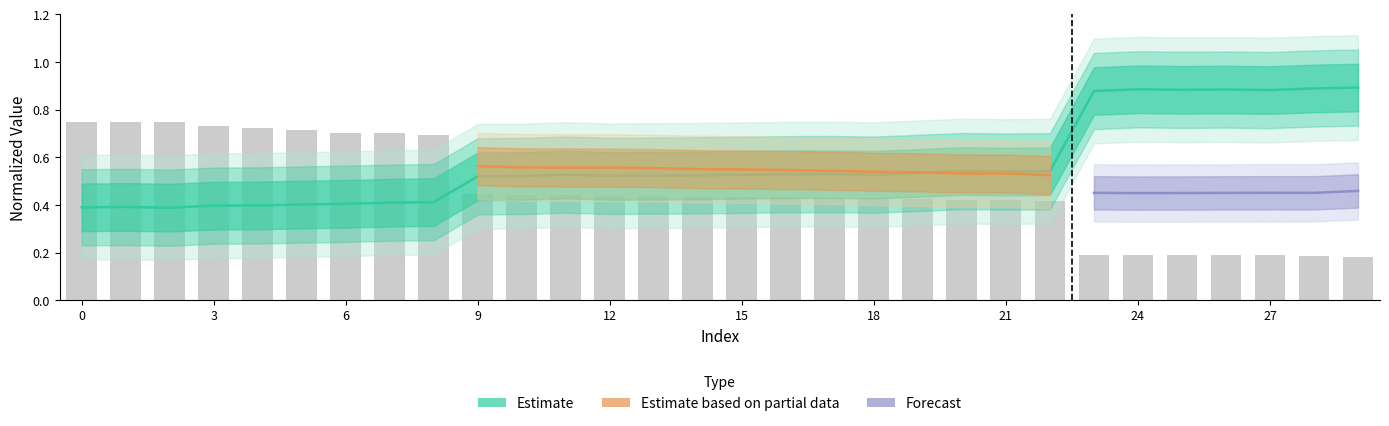

What is the difference between the maximum and minimum values in the weight series?

0.6